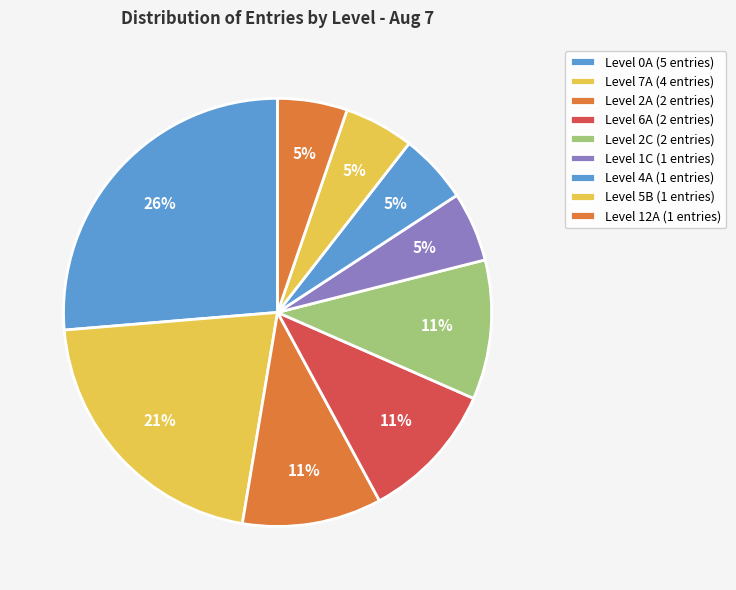

Rank the categories by value from lowest to highest.

1C, 4A, 5B, 12A, 2A, 6A, 2C, 7A, 0A